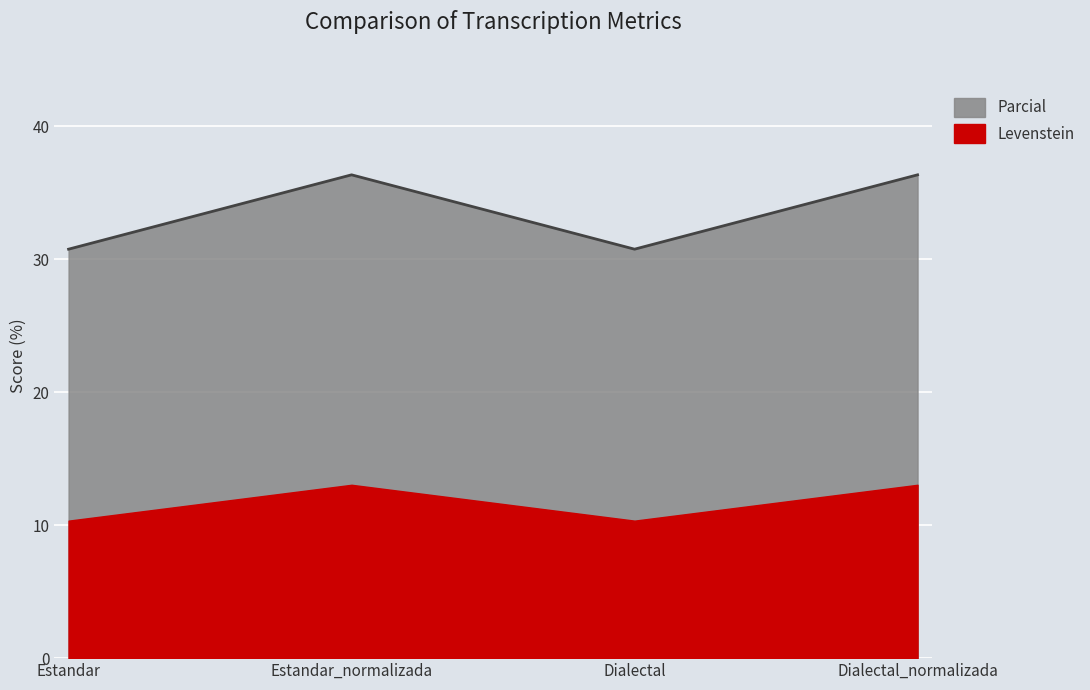

Reading left to right, what are all the values shown in this chart?

Estandar=30.8	Estandar_normalizada=36.4	Dialectal=30.8	Dialectal_normalizada=36.4